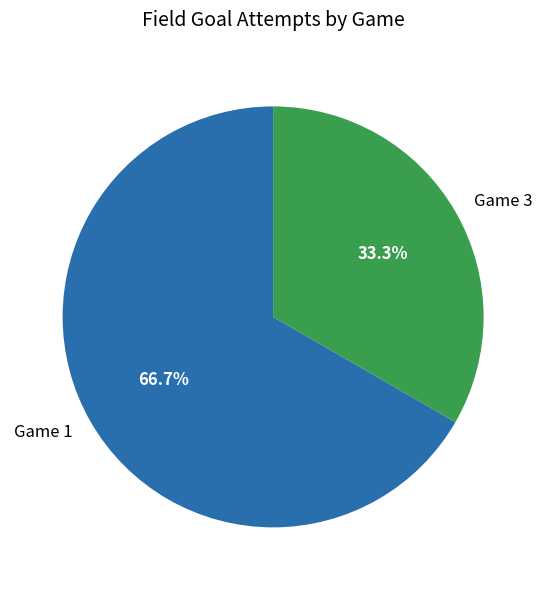

What is the largest slice in the pie chart?

Game 1